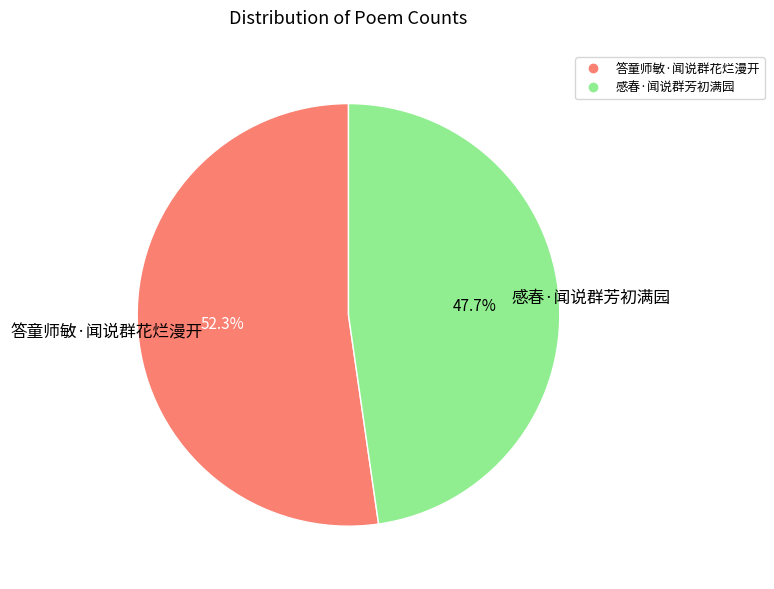

Combined, what portion of the pie is 感春·闻说群芳初满园 and 答童师敏·闻说群花烂漫开?

100.0%